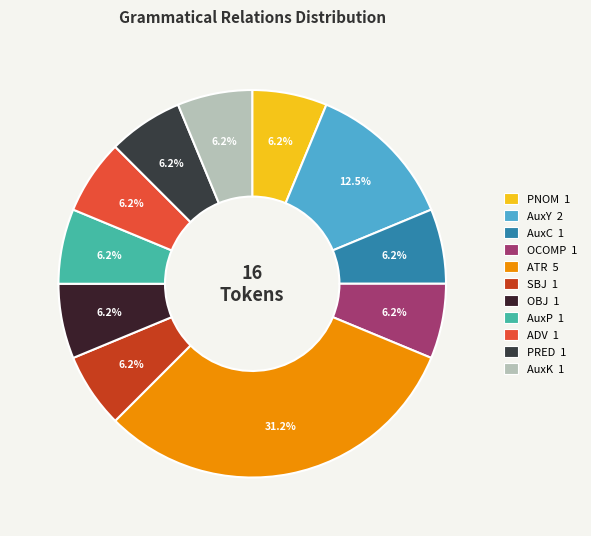

Approximately how many times larger is the value at AuxC compared to AuxY?

0.5